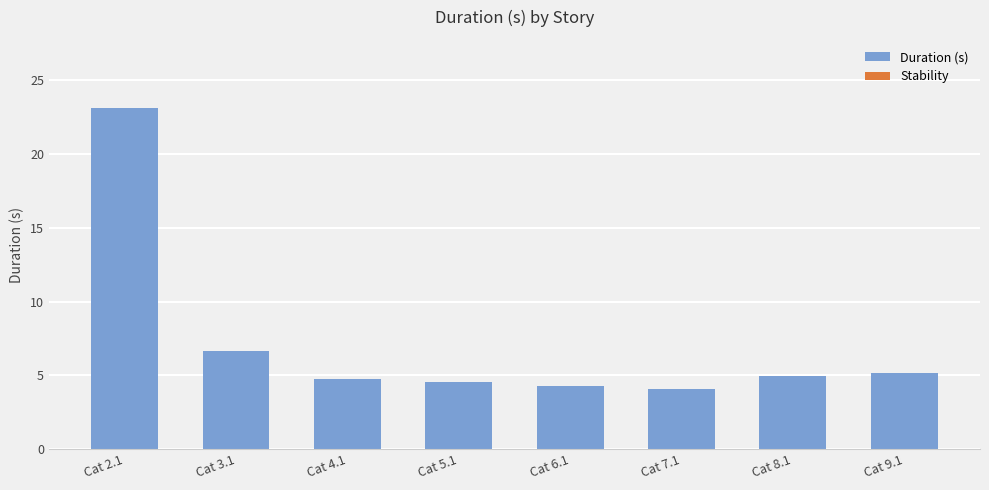

Reading left to right, list all the values displayed in this chart.

23.1	6.7	4.7	4.6	4.3	4.1	5.0	5.2